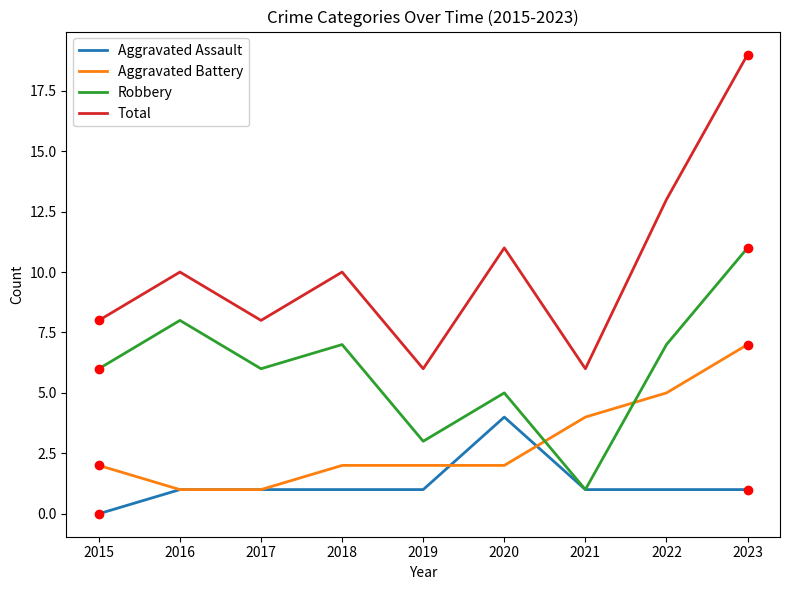

Reading right to left, what are all the values shown in this chart?

Aggravated Assault: 2023=1	2022=1	2021=1	2020=4	2019=1	2018=1	2017=1	2016=1	2015=0
Aggravated Battery: 2023=7	2022=5	2021=4	2020=2	2019=2	2018=2	2017=1	2016=1	2015=2
Robbery: 2023=11	2022=7	2021=1	2020=5	2019=3	2018=7	2017=6	2016=8	2015=6
Total: 2023=19	2022=13	2021=6	2020=11	2019=6	2018=10	2017=8	2016=10	2015=8